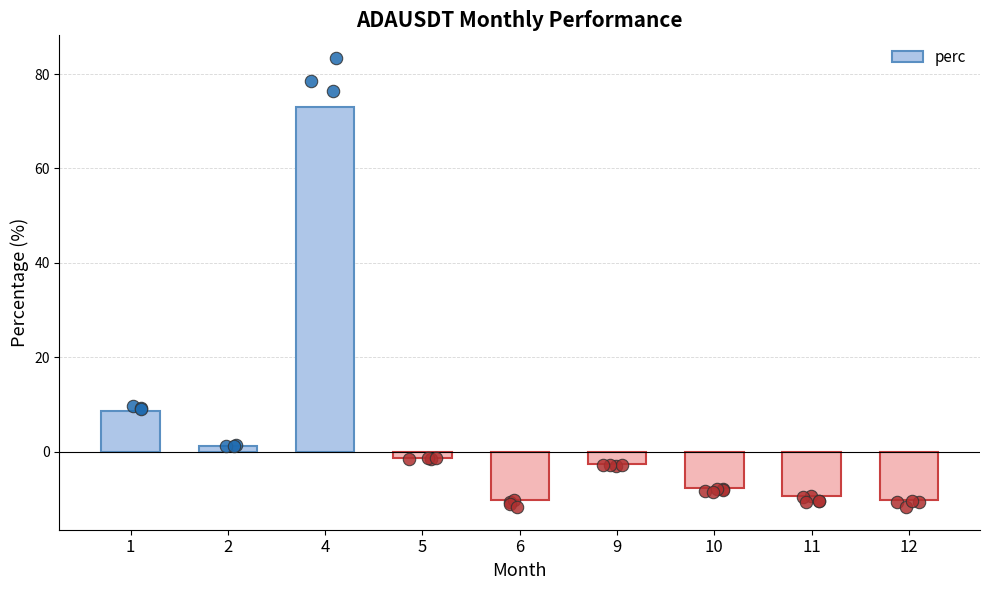

Between 11 and 9, which is larger?

9